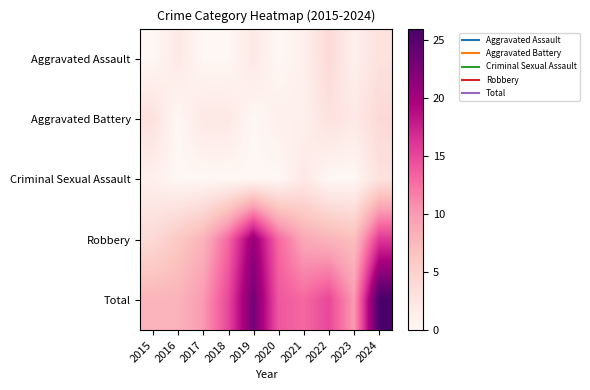

Reading left to right, list all the values displayed in this chart.

Aggravated Assault: 2015=0	2016=2	2017=0	2018=0	2019=2	2020=0	2021=1	2022=4	2023=1	2024=3
Aggravated Battery: 2015=3	2016=0	2017=2	2018=2	2019=0	2020=1	2021=1	2022=3	2023=2	2024=4
Criminal Sexual Assault: 2015=1	2016=0	2017=0	2018=0	2019=0	2020=0	2021=2	2022=0	2023=0	2024=3
Robbery: 2015=4	2016=6	2017=8	2018=13	2019=21	2020=13	2021=9	2022=8	2023=7	2024=16
Total: 2015=8	2016=8	2017=10	2018=15	2019=23	2020=14	2021=13	2022=15	2023=10	2024=26